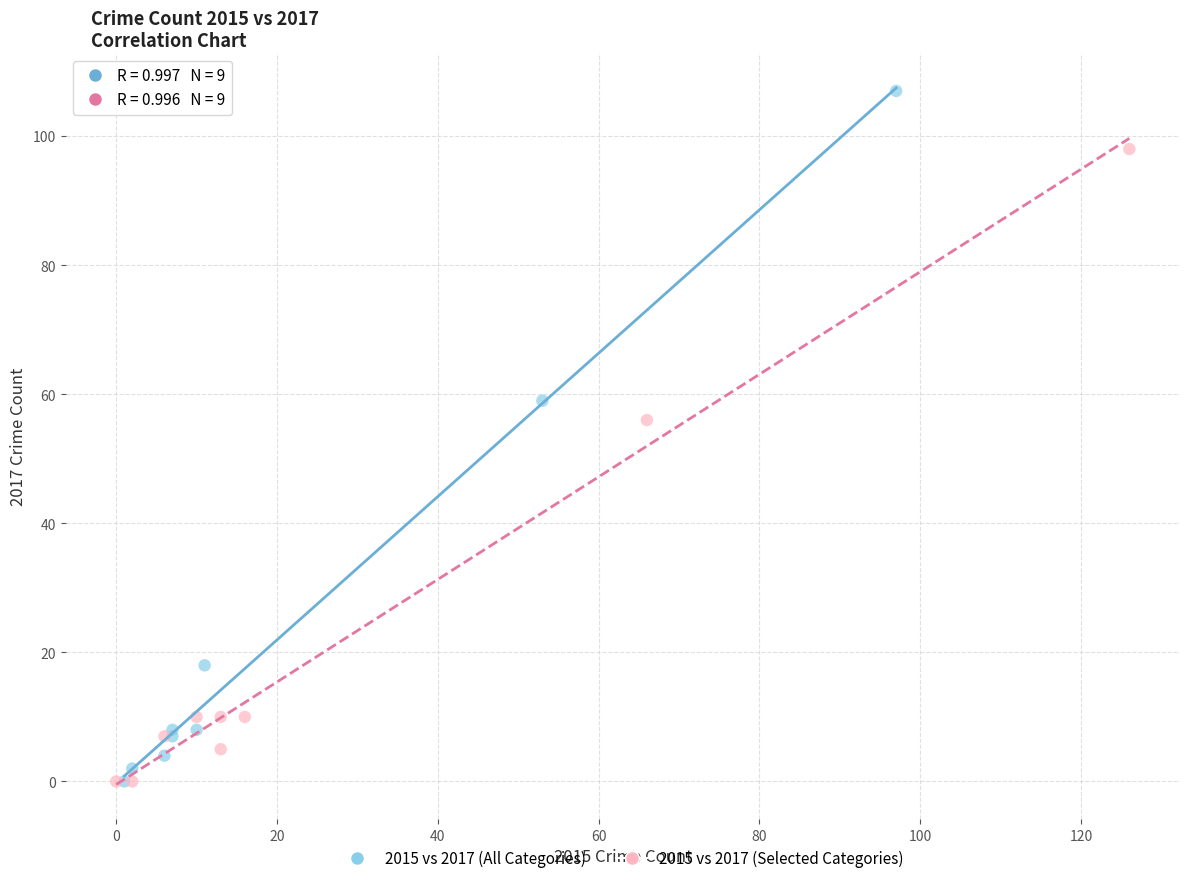

Which series reaches the maximum Y coordinate?

2015 vs 2017 (All Categories)